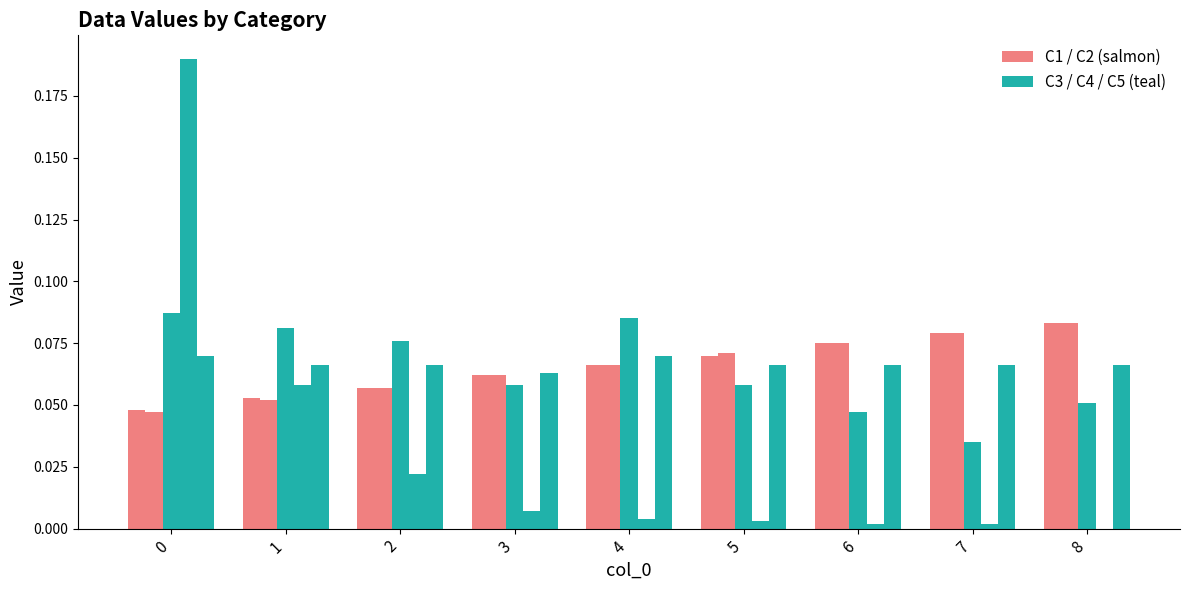

Reading left to right, list all the values displayed in this chart.

C1: 0.0	0.1	0.1	0.1	0.1	0.1	0.1	0.1	0.1
C2: 0.0	0.1	0.1	0.1	0.1	0.1	0.1	0.1	0.1
C4: 0.1	0.1	0.1	0.1	0.1	0.1	0.0	0.0	0.1
C5: 0.2	0.1	0.0	0.0	0.0	0.0	0.0	0.0	0.0
C3: 0.1	0.1	0.1	0.1	0.1	0.1	0.1	0.1	0.1